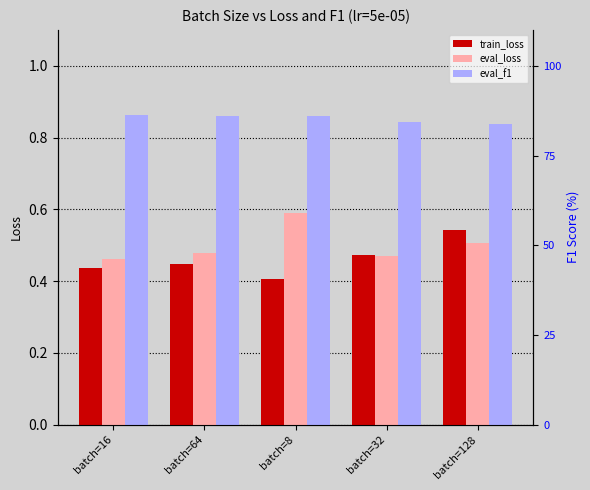

Reading left to right, list all the values displayed in this chart.

train_loss: batch=16=0.4	batch=64=0.4	batch=8=0.4	batch=32=0.5	batch=128=0.5
eval_loss: batch=16=0.5	batch=64=0.5	batch=8=0.6	batch=32=0.5	batch=128=0.5
eval_f1: batch=16=0.9	batch=64=0.9	batch=8=0.9	batch=32=0.8	batch=128=0.8